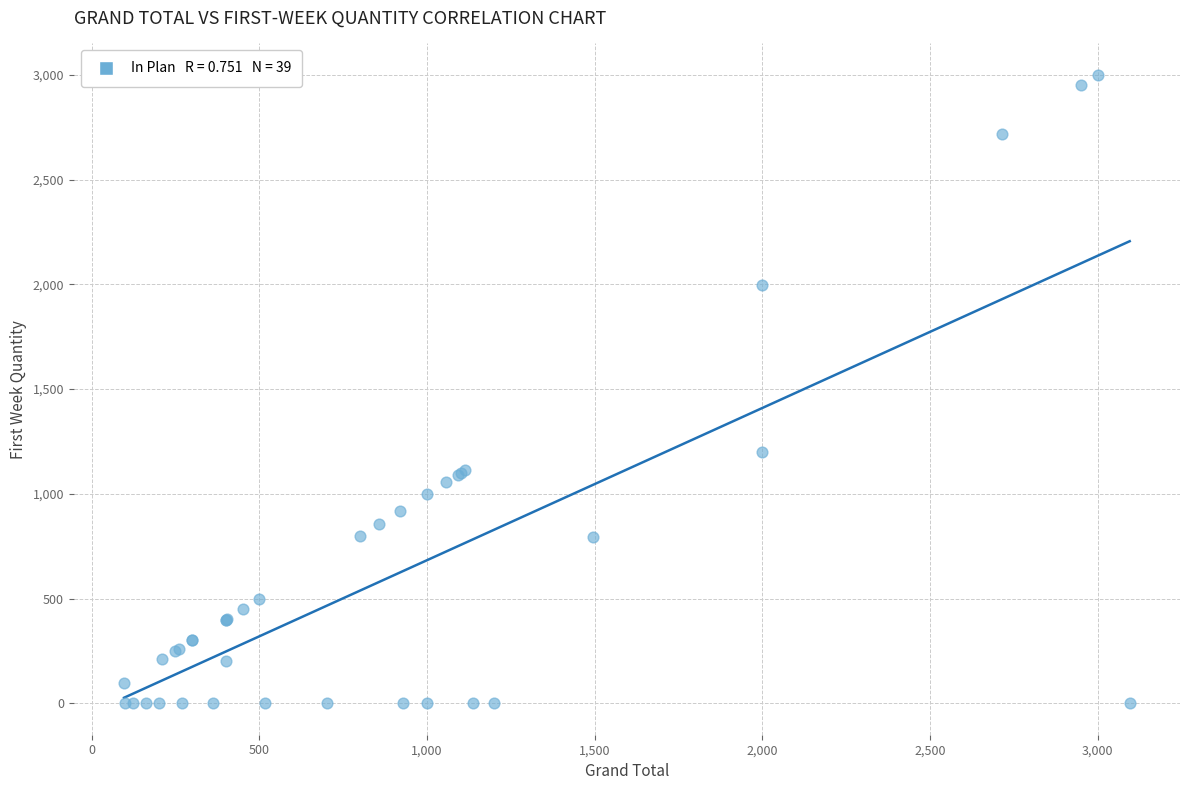

What Y value in the scatter plot is closest to 1500?

1200